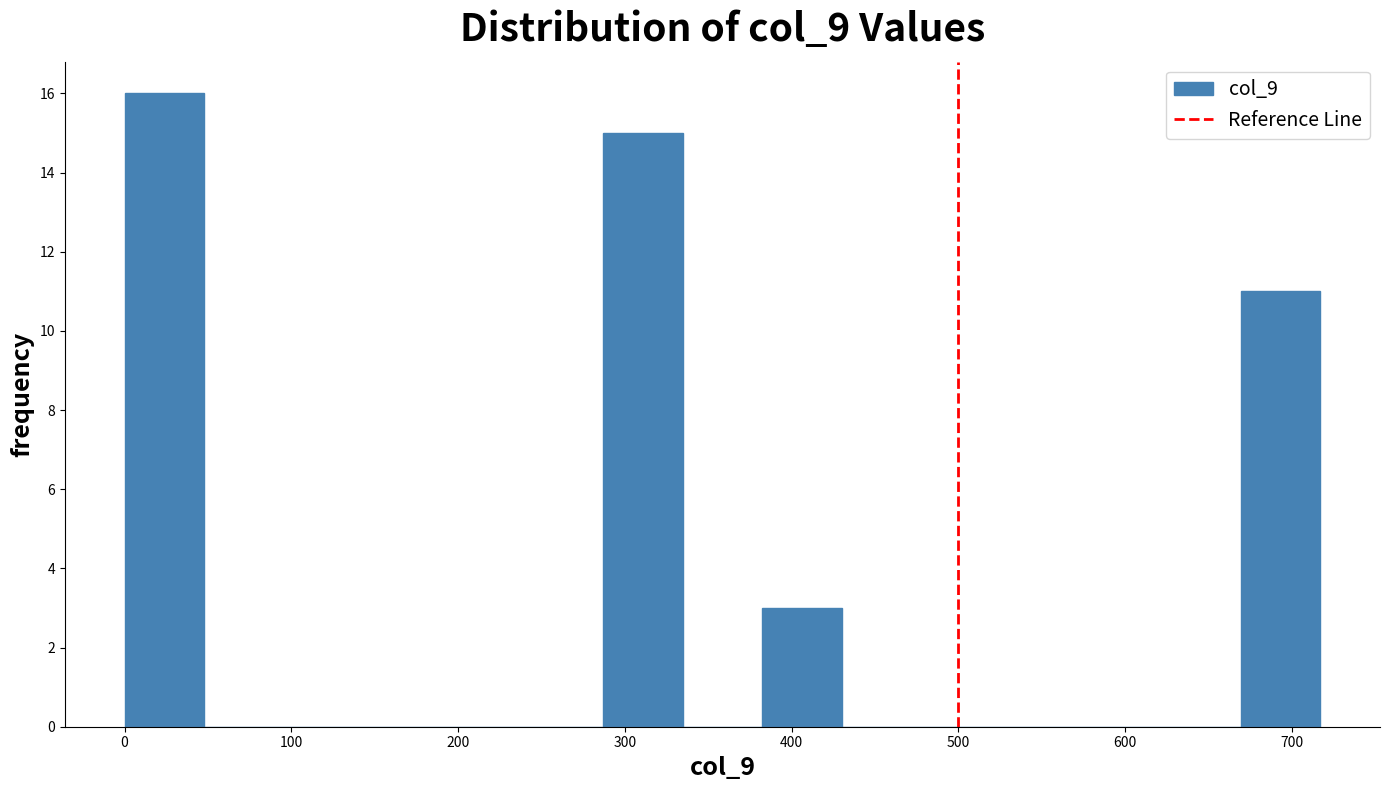

Reading left to right, list every bar in this chart as the range it spans on the x-axis followed by its height. Neither the bar edges nor the heights are printed on the chart, so give them approximately, as read against the axes.

0 to 50: 16
50 to 100: 0
100 to 140: 0
140 to 190: 0
190 to 240: 0
240 to 290: 0
290 to 330: 15
330 to 380: 0
380 to 430: 3
430 to 480: 0
480 to 530: 0
530 to 570: 0
570 to 620: 0
620 to 670: 0
670 to 720: 11